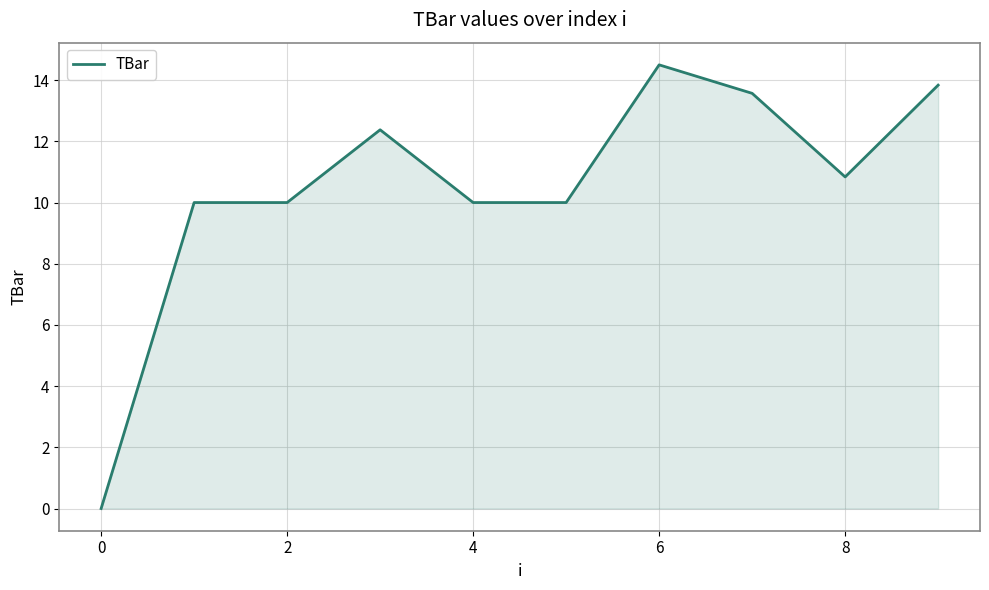

What is the maximum value shown in the chart?

14.5